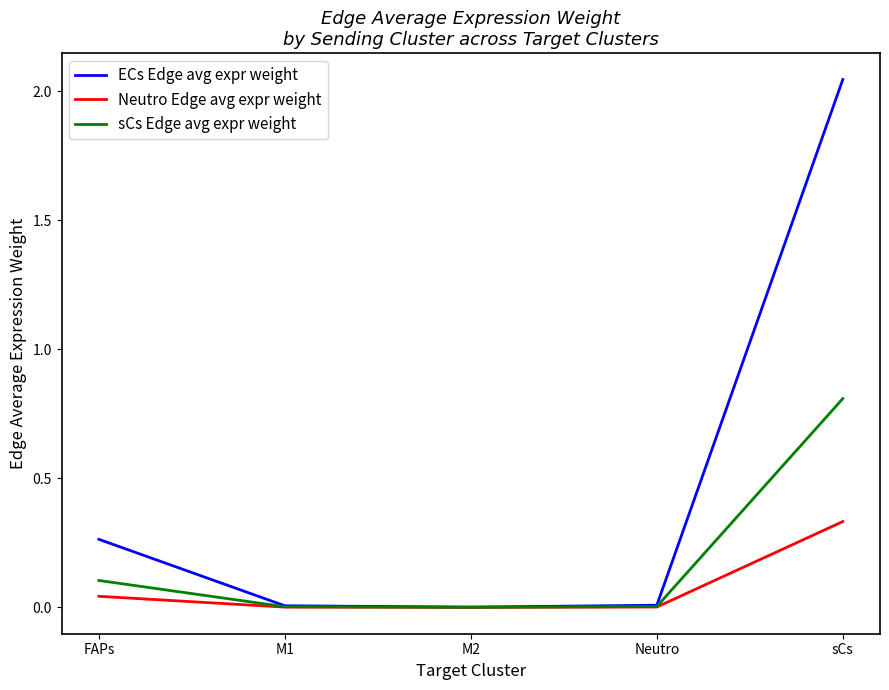

What is the spread (max minus min) of values at FAPs?

0.2